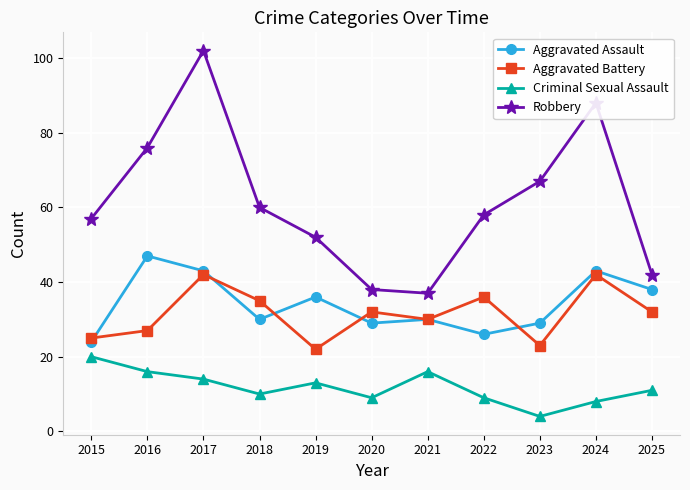

At 2016, list the series in order from smallest to largest.

Criminal Sexual Assault, Aggravated Battery, Aggravated Assault, Robbery